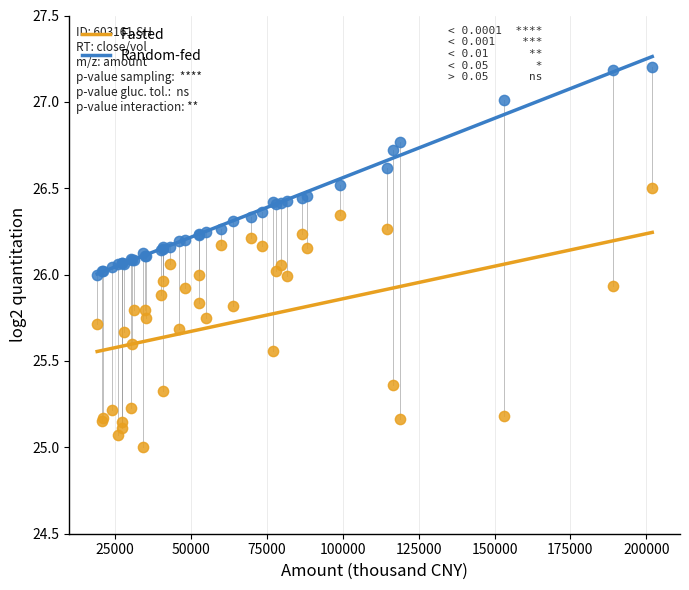

Which series contains the highest Y value?

Random-fed